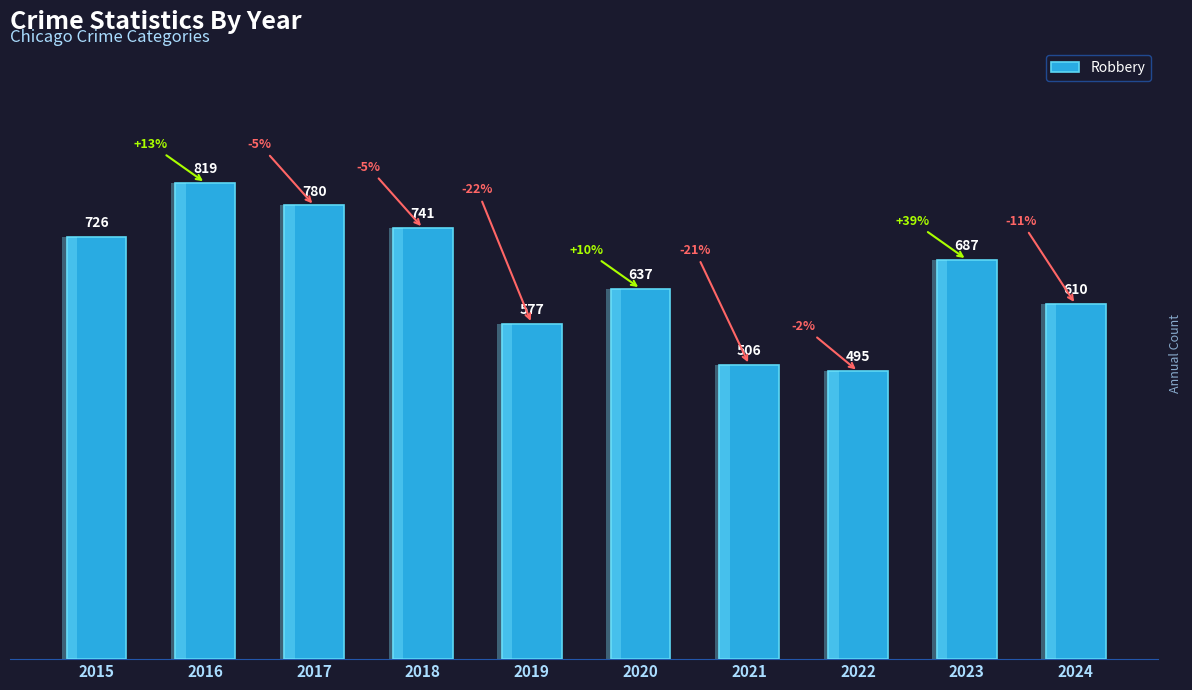

Reading left to right, transcribe all the data shown in this chart.

726	819	780	741	577	637	506	495	687	610